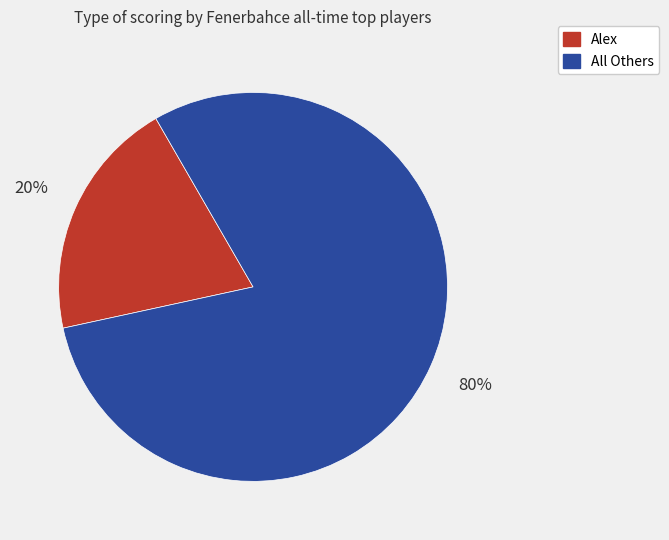

Does any single category account for the majority?

Yes